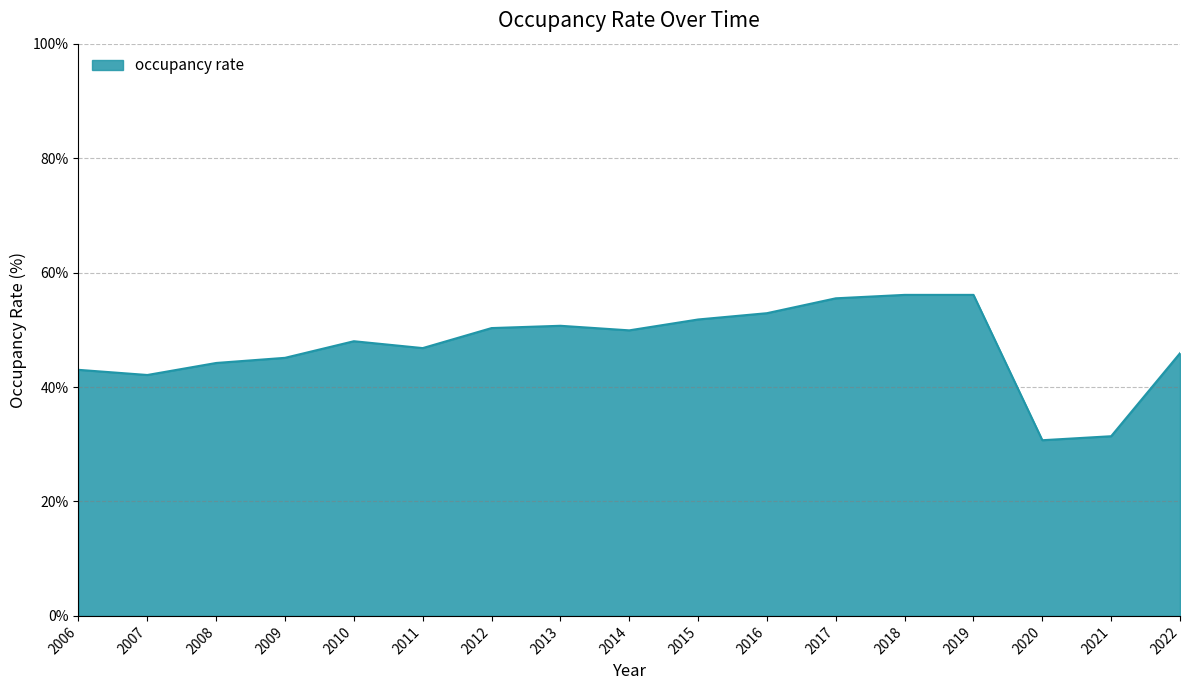

Is it true that the value at 2011 is 22.0?

False